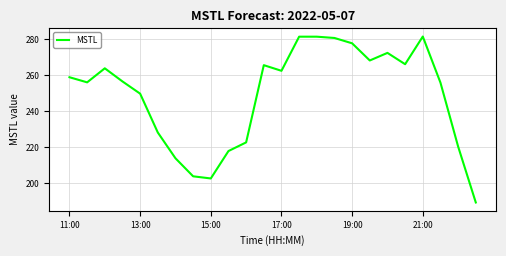

What is the greatest value displayed?

281.6